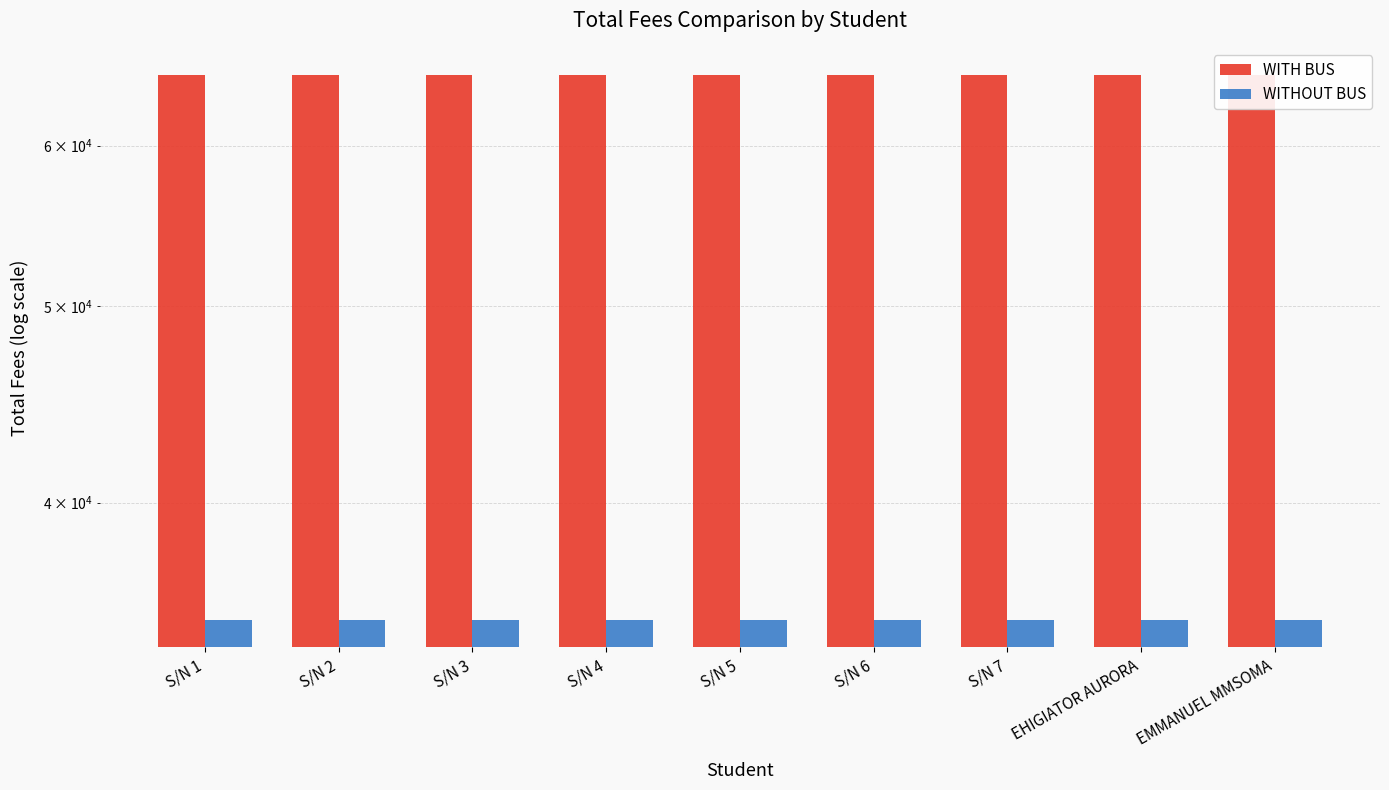

Reading left to right, extract all data points from this chart.

WITH BUS: 65000	65000	65000	65000	65000	65000	65000	65000	65000
WITHOUT BUS: 35000	35000	35000	35000	35000	35000	35000	35000	35000